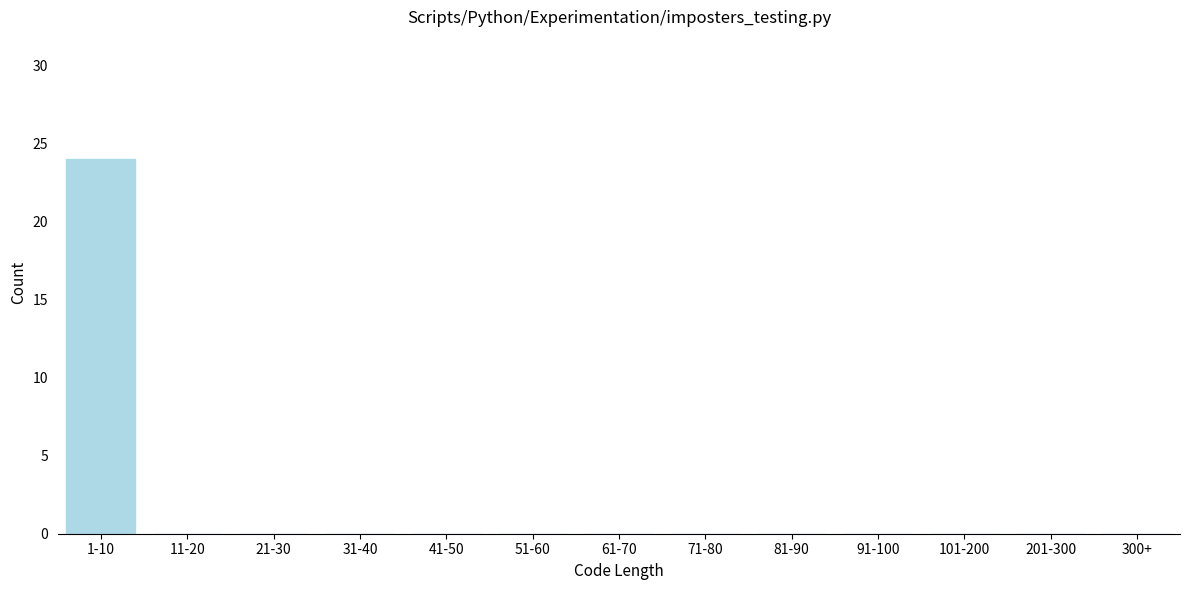

Reading left to right, what are all the values shown in this chart?

1-10=24	11-20=0	21-30=0	31-40=0	41-50=0	51-60=0	61-70=0	71-80=0	81-90=0	91-100=0	101-200=0	201-300=0	300+=0